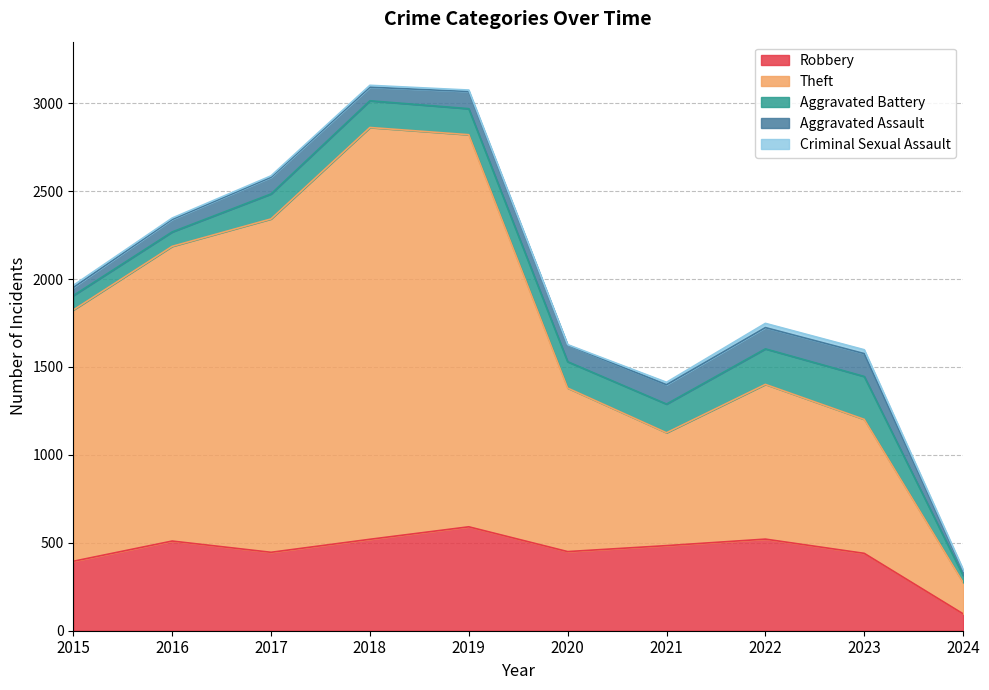

List the labels in order of Aggravated Assault value, largest first.

2023, 2022, 2021, 2019, 2017, 2020, 2018, 2016, 2015, 2024